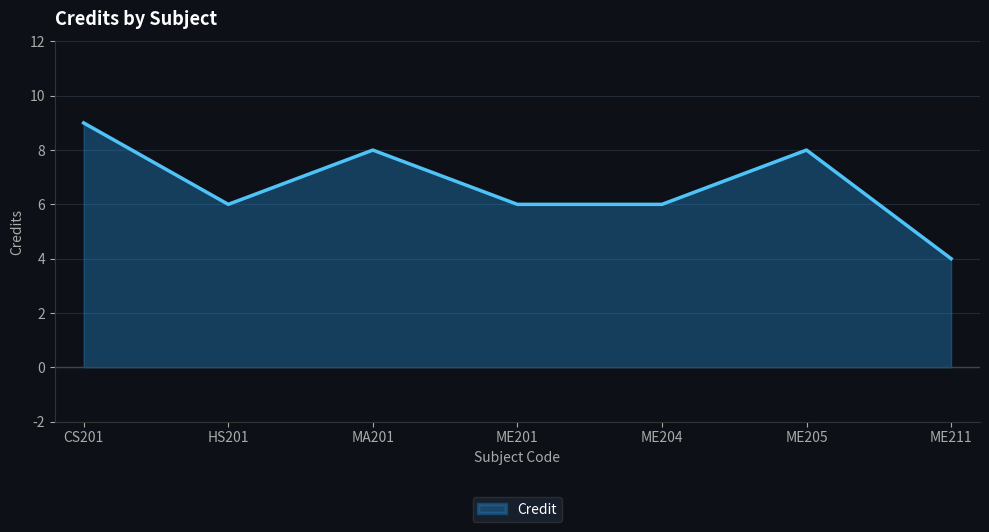

Read the value at ME205.

8